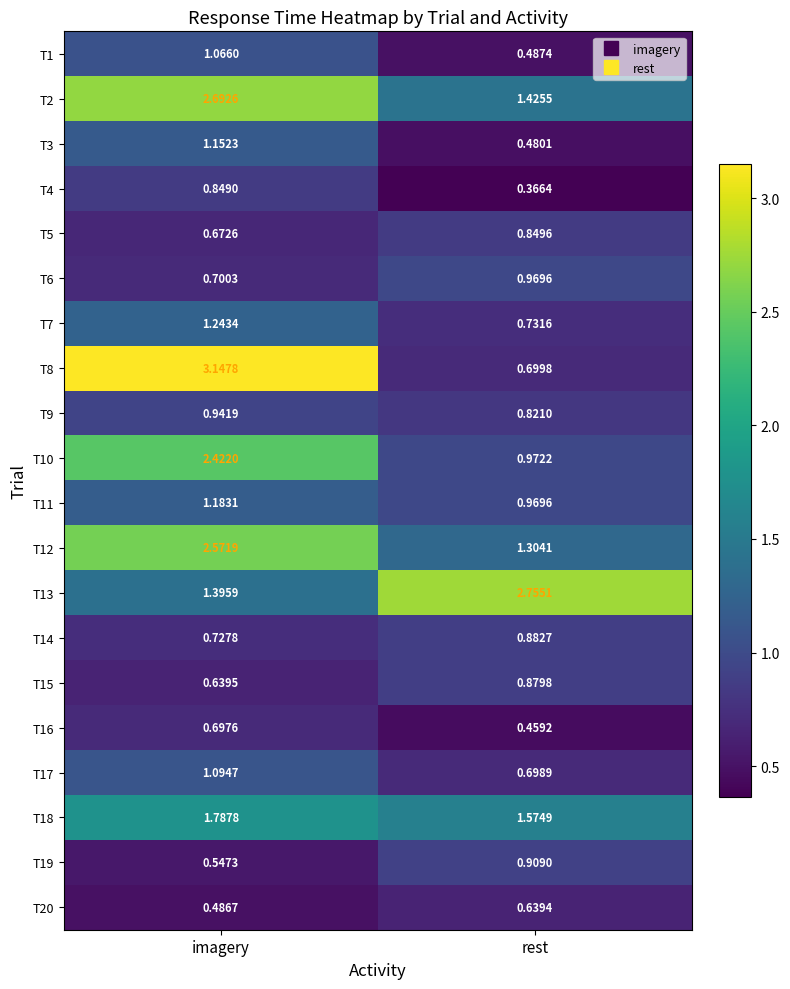

At which label does T11 first exceed 1?

imagery